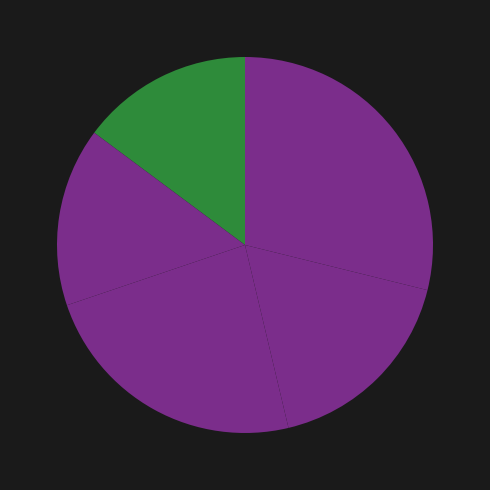

Rank the categories by value from lowest to highest.

Center, East, South, North, West